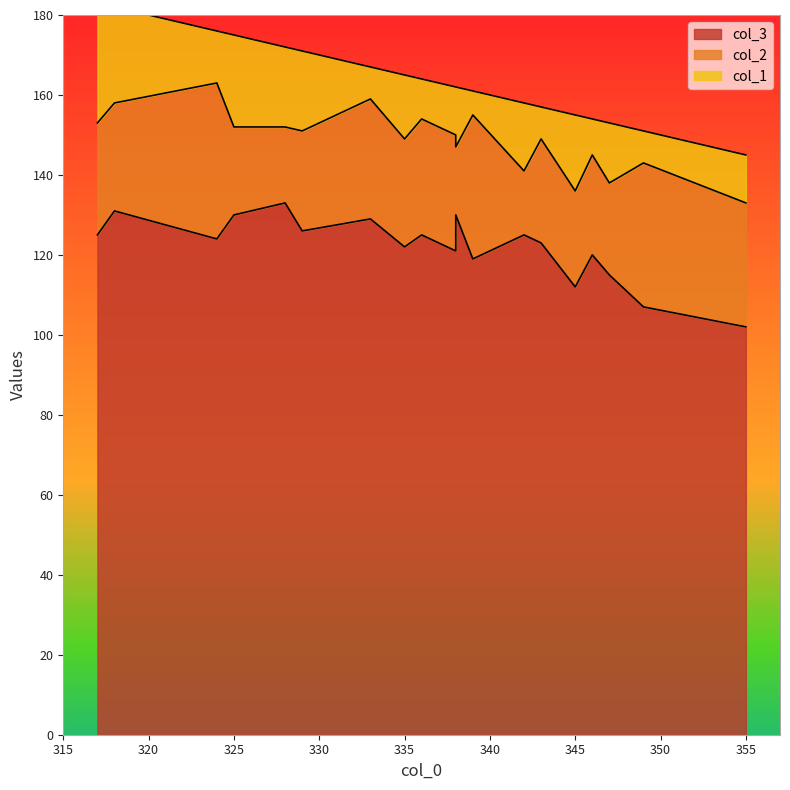

What is the value of the col_2 point at the 10th from the left?

29